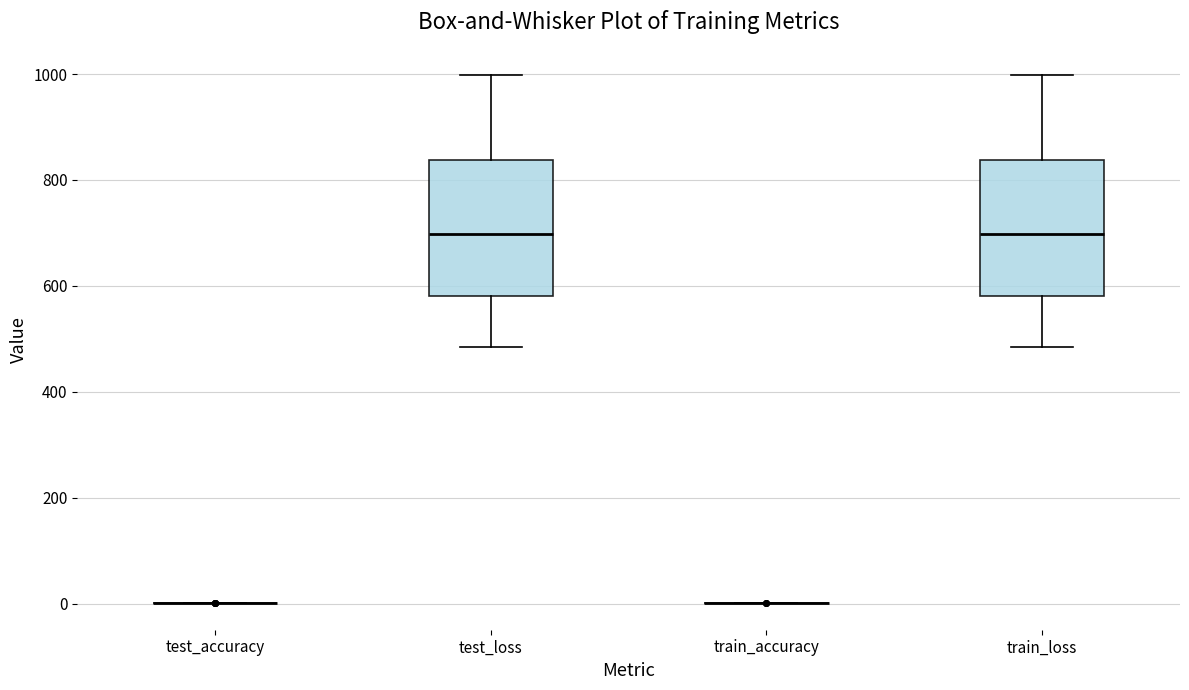

Reading left to right, read every box against the y-axis: the position of its median line, the range the box covers, and the ends of its whiskers. The values are not printed on the chart, so give them approximately, as read against the axis.

test_accuracy: box collapsed to a line at 0, whiskers 0 to 0
test_loss: median 700, box 580 to 840, whiskers 480 to 1000
train_accuracy: box collapsed to a line at 0, whiskers 0 to 0
train_loss: median 700, box 580 to 840, whiskers 480 to 1000